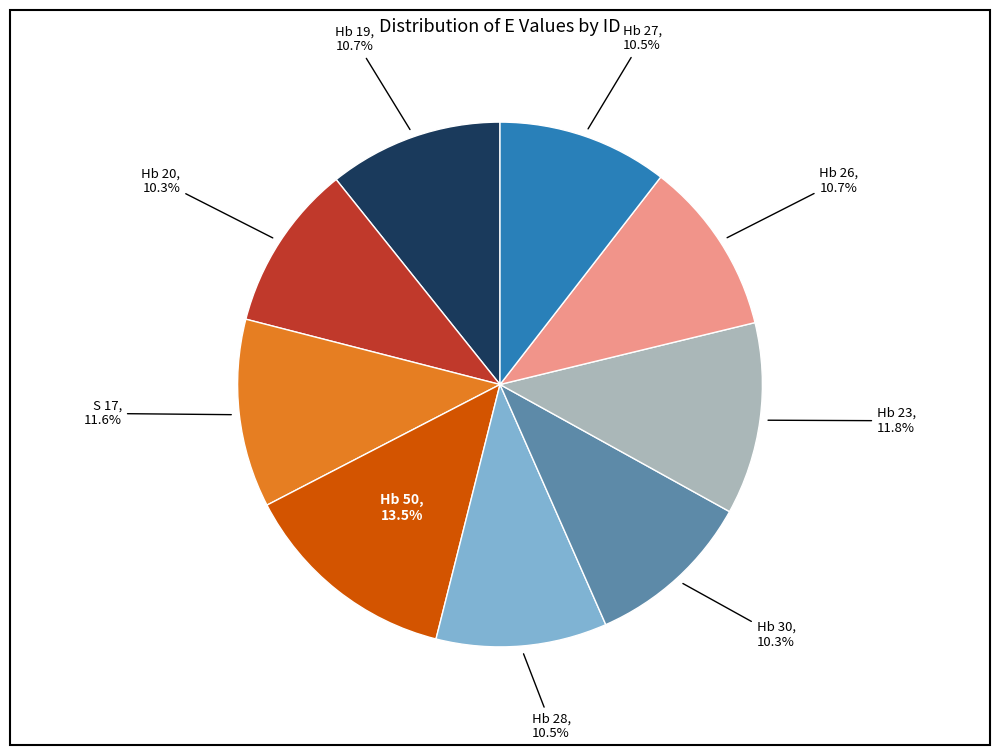

Does any single category account for the majority?

No